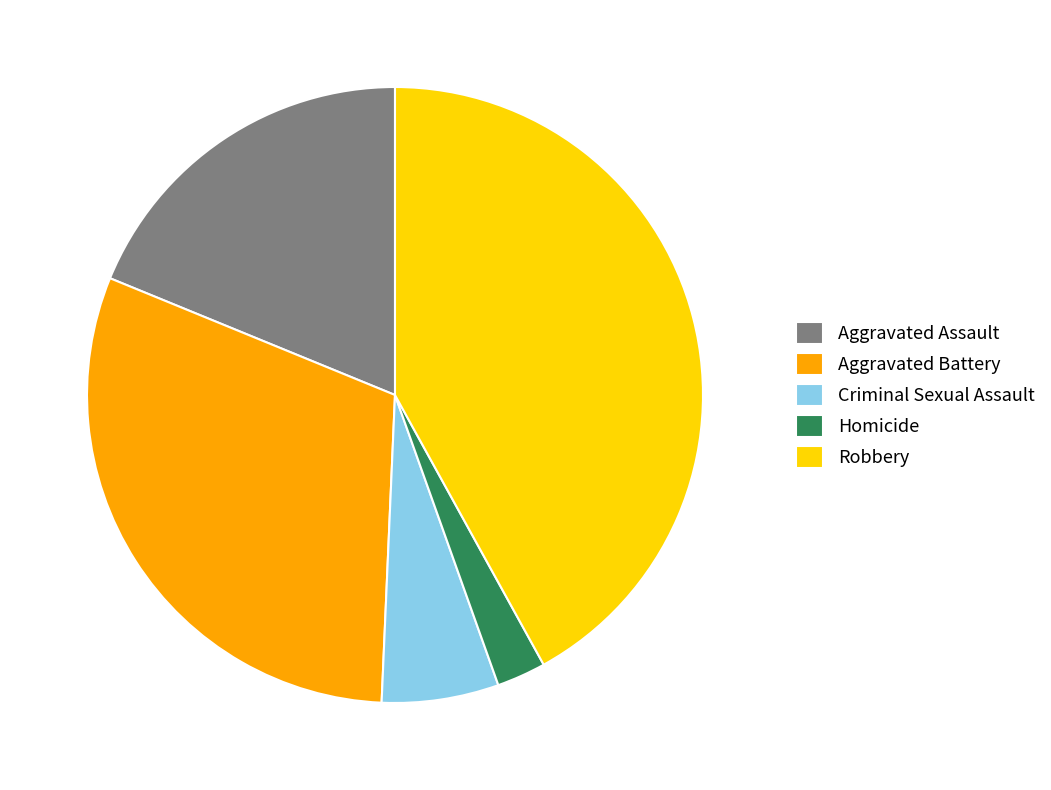

Does any single category account for the majority?

No